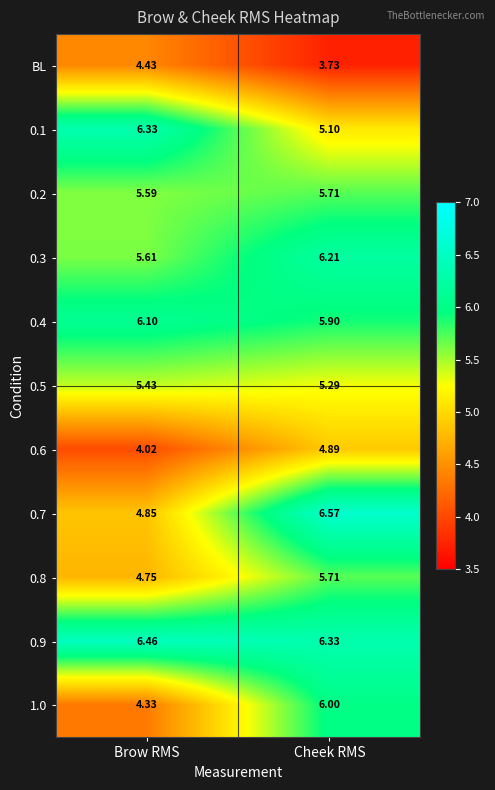

At which label is 0.5 closest to 5?

Cheek RMS